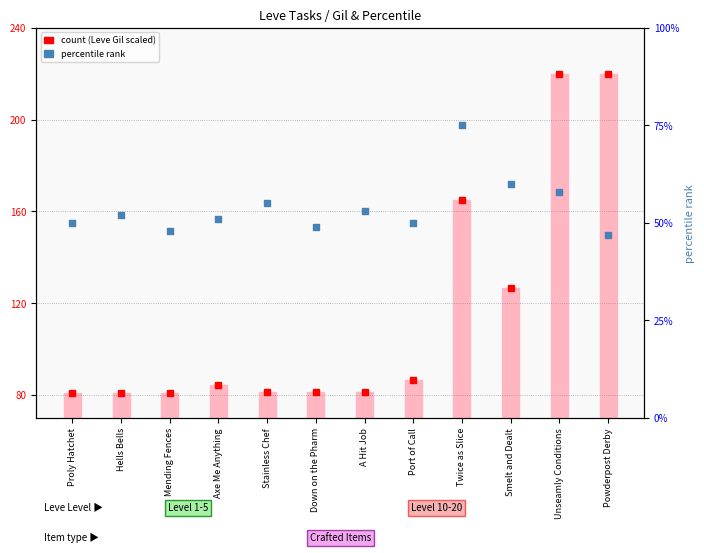

At which category is the sum across all series the highest?

Unseamly Conditions